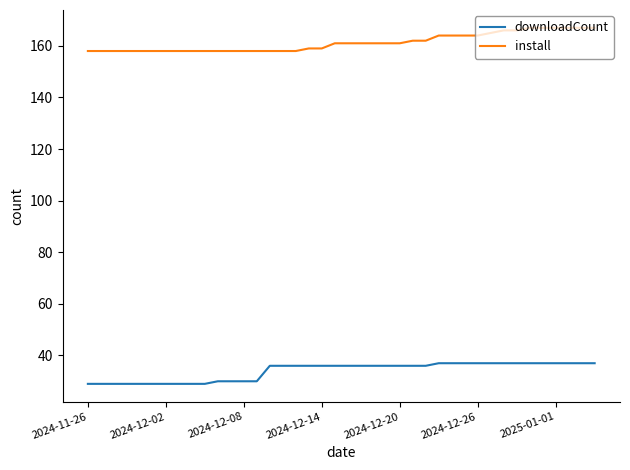

What is the greatest value displayed?

167